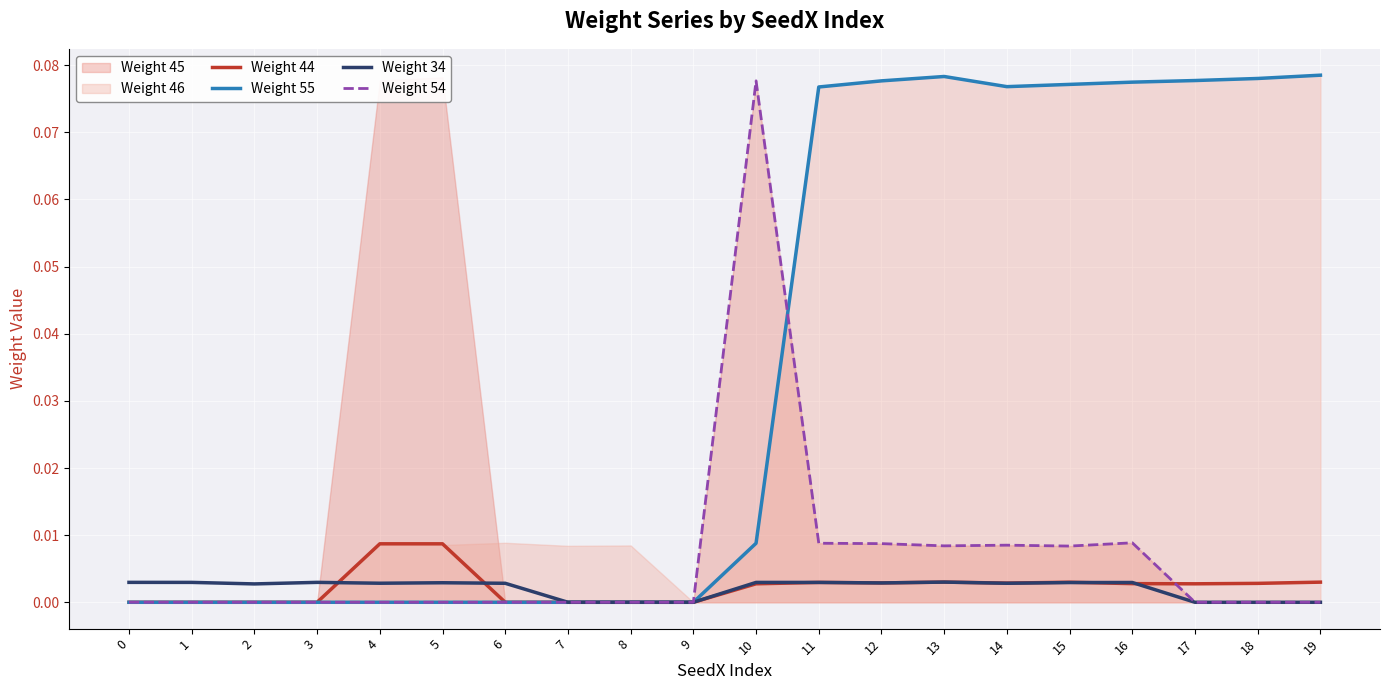

True or false: Weight 54 and Weight 55 intersect in this chart.

True